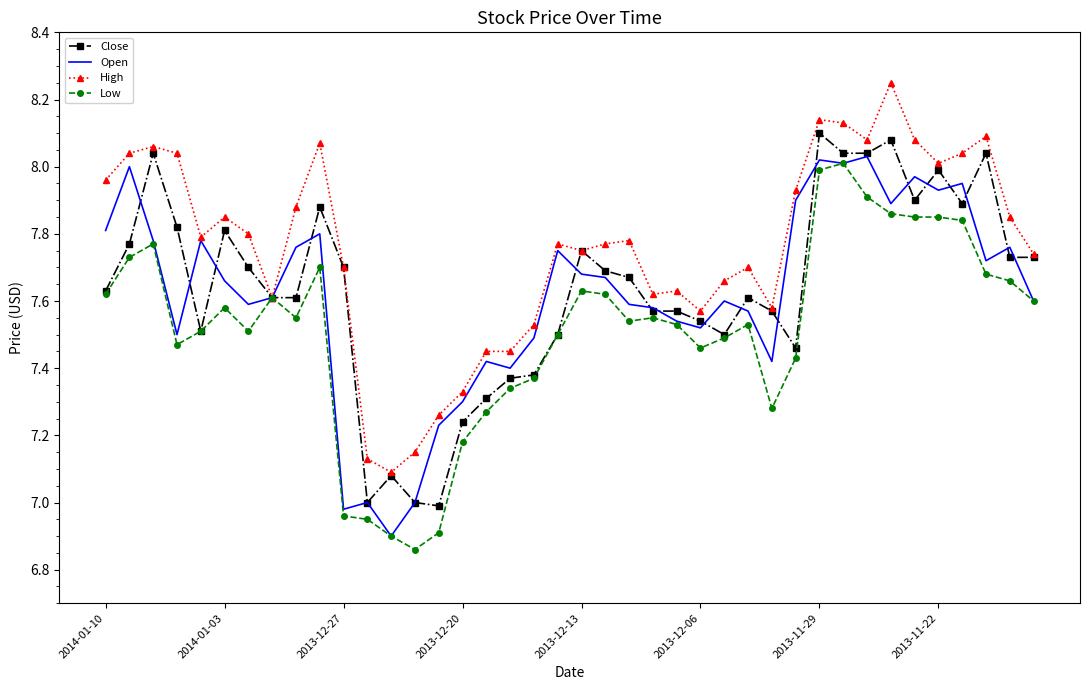

Which series has the largest total across all categories?

High